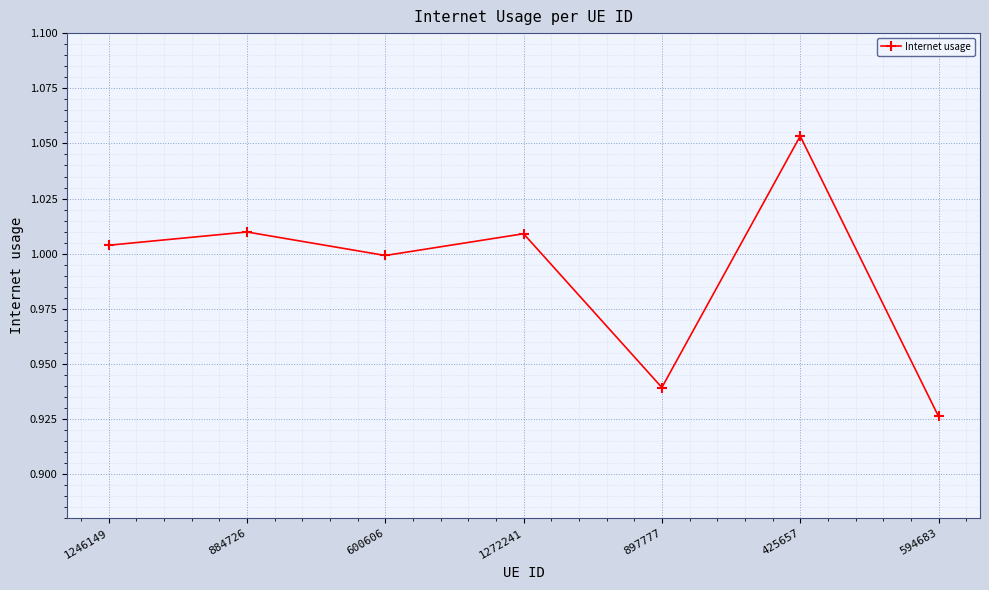

Where does the data first go above 1?

1246149